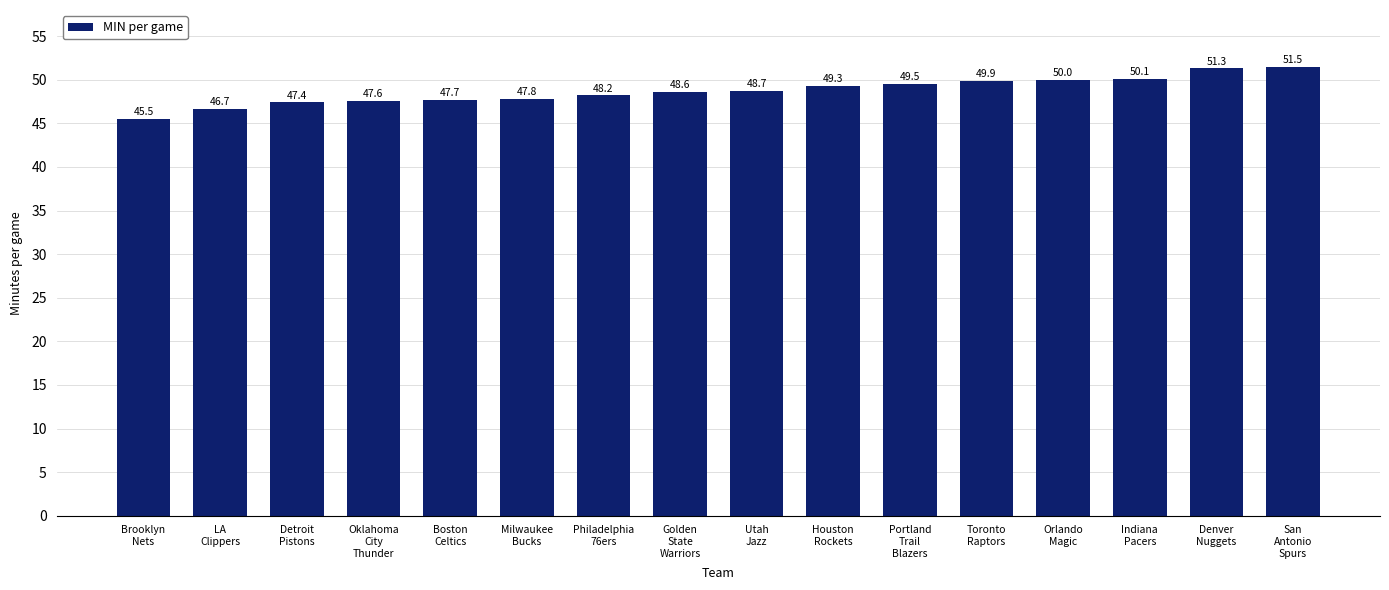

Which category has the lowest value across all series?

Brooklyn
Nets